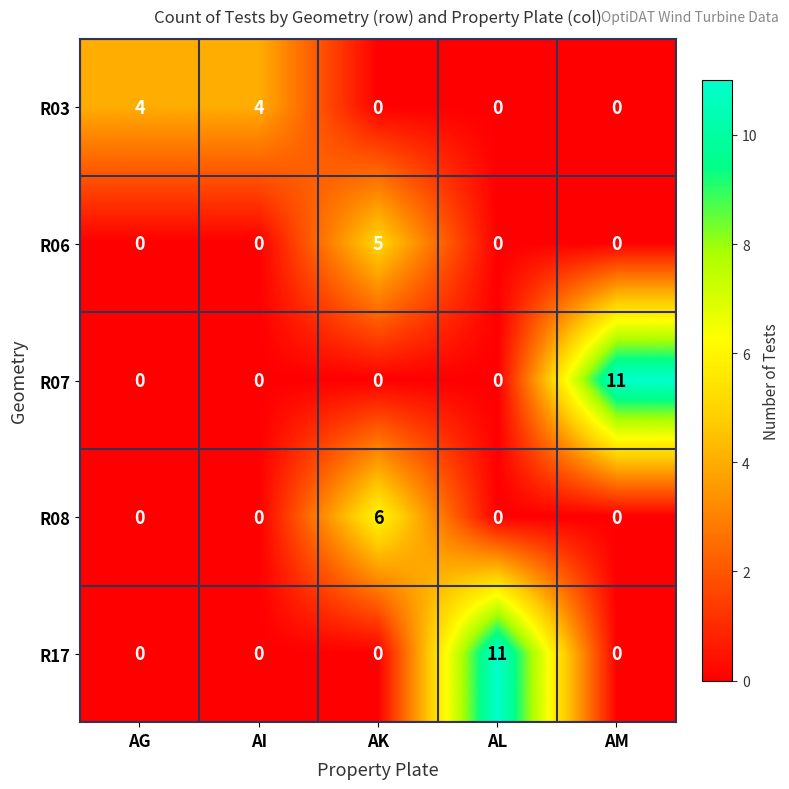

Is it true that R03 equals 2 at AL?

False